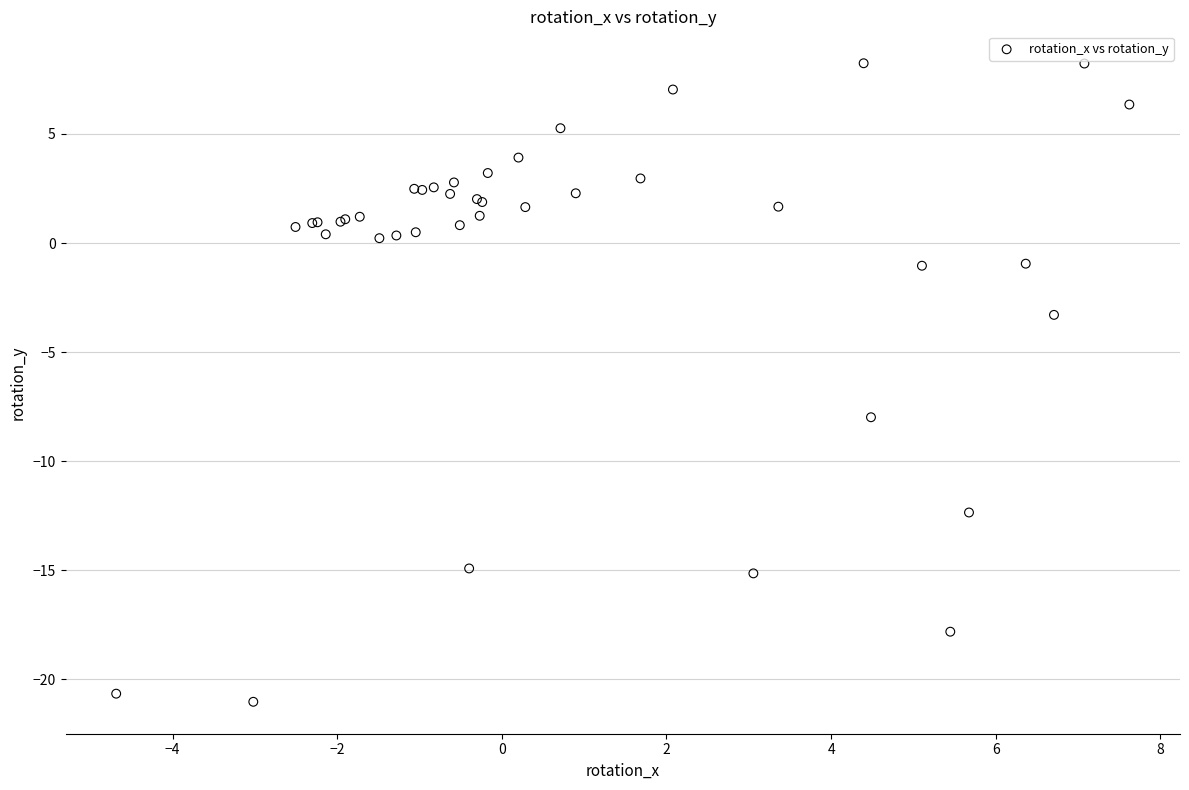

What Y value in the scatter plot is closest to -6?

-8.0